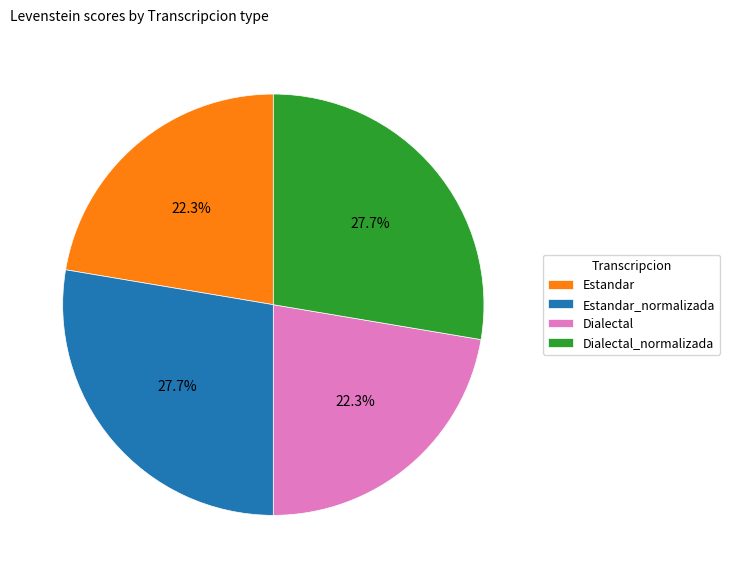

What is the total percentage of Dialectal_normalizada and Estandar?

50.0%